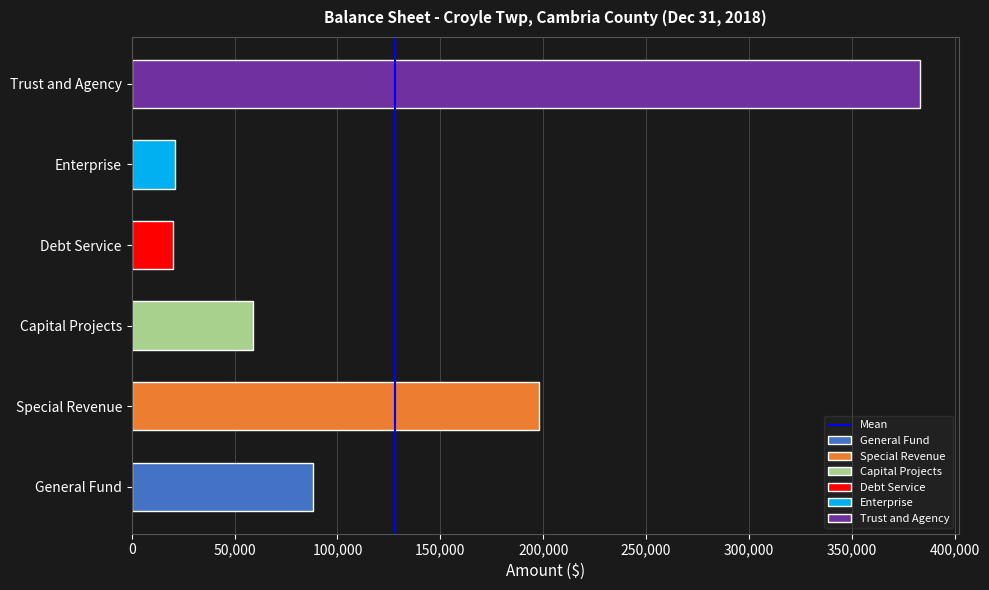

Which has a higher value, 50,000 or 0?

50,000